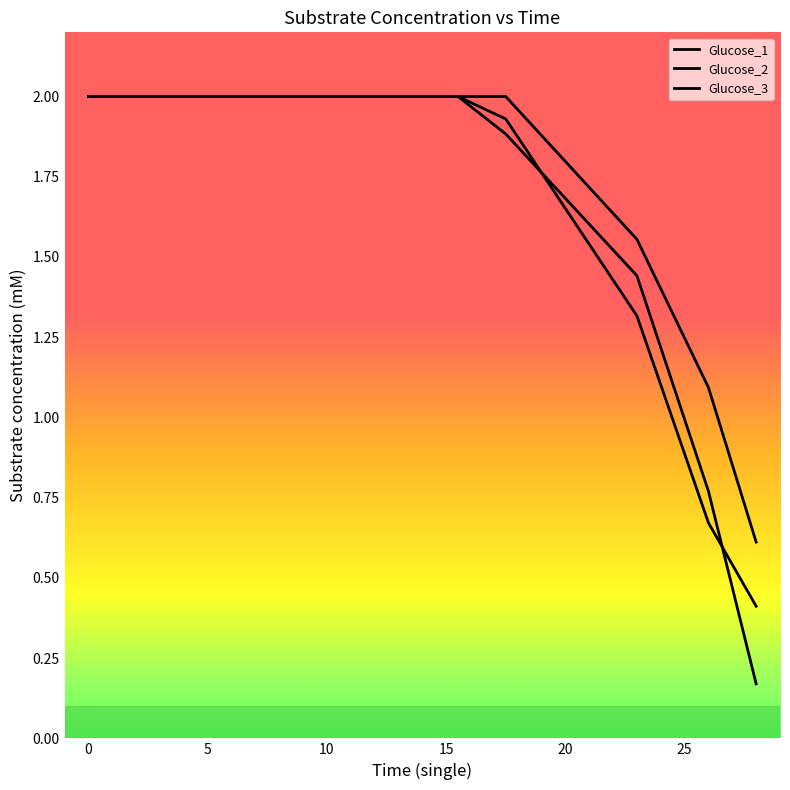

What is the value of the Glucose_1 point at the 3rd from the left?

2.0